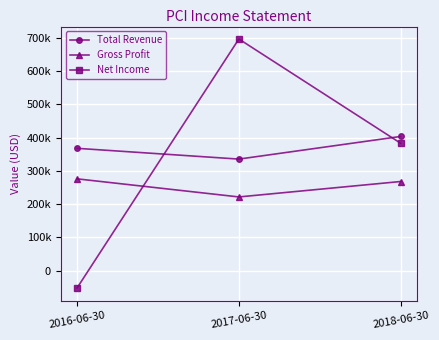

Reading left to right, transcribe all the data shown in this chart.

Total Revenue: 368100	335700	403800
Gross Profit: 276300	221900	268300
Net Income: -52100	696800	383200